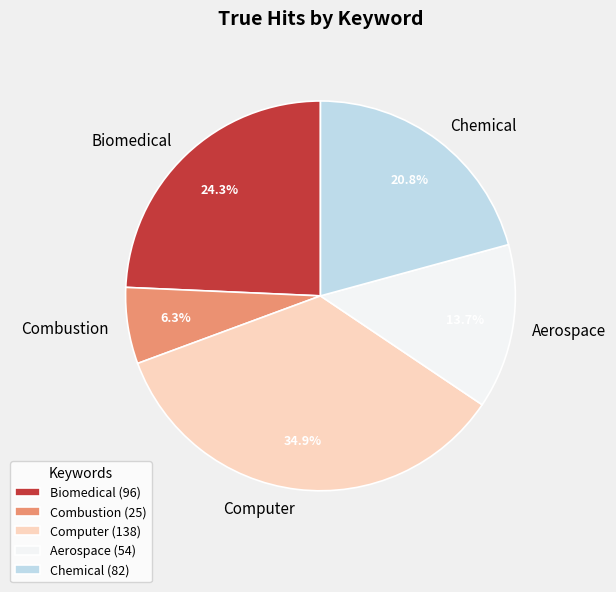

What is the smallest slice in the pie chart?

Combustion